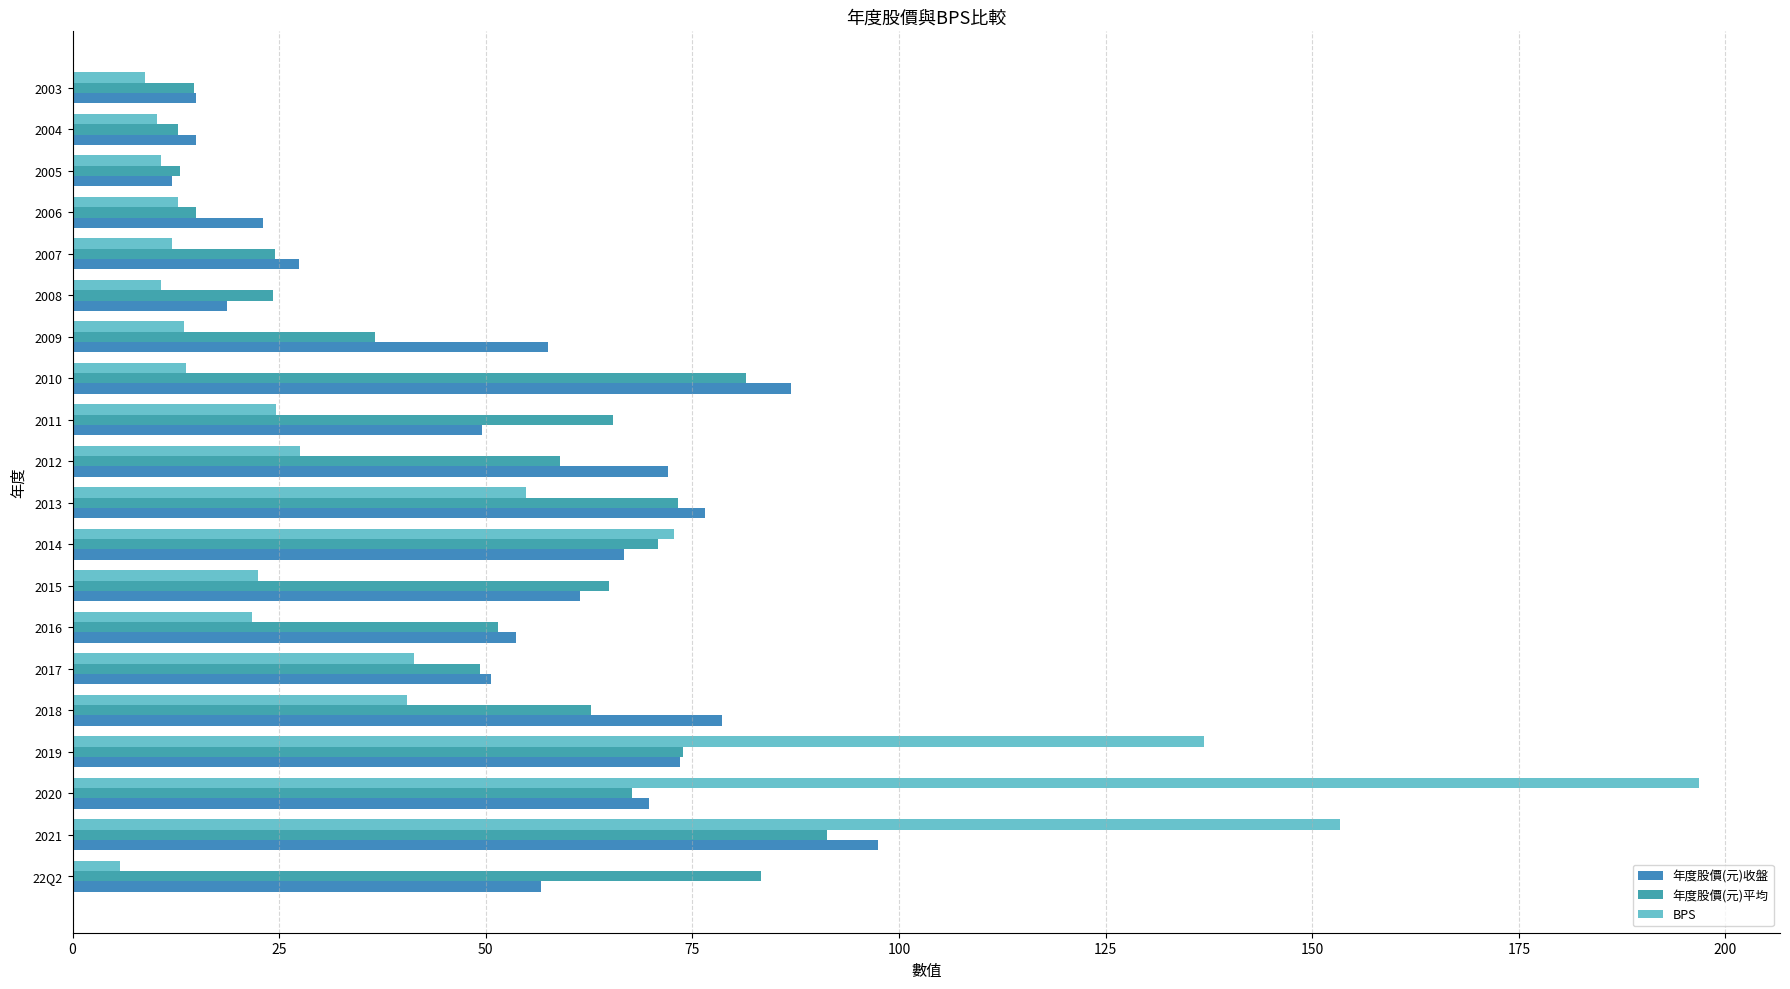

What is the maximum value shown in the chart?

196.8